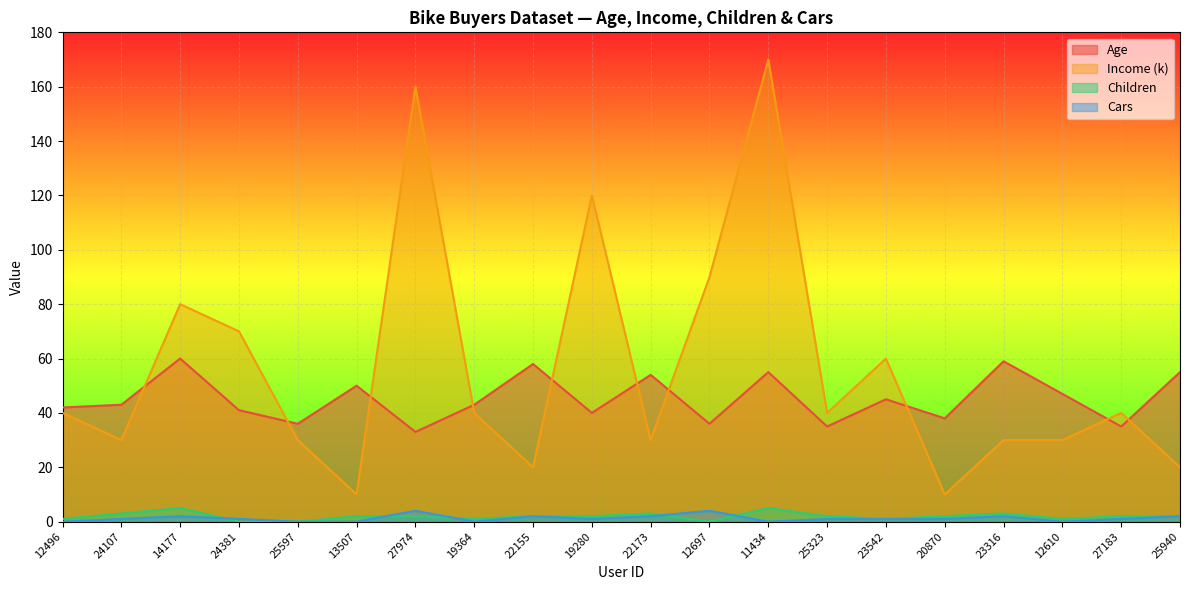

What is the difference between the maximum and minimum values in the Children series?

5